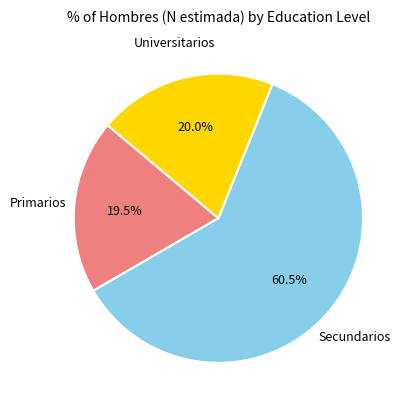

Which slice is the largest?

Secundarios